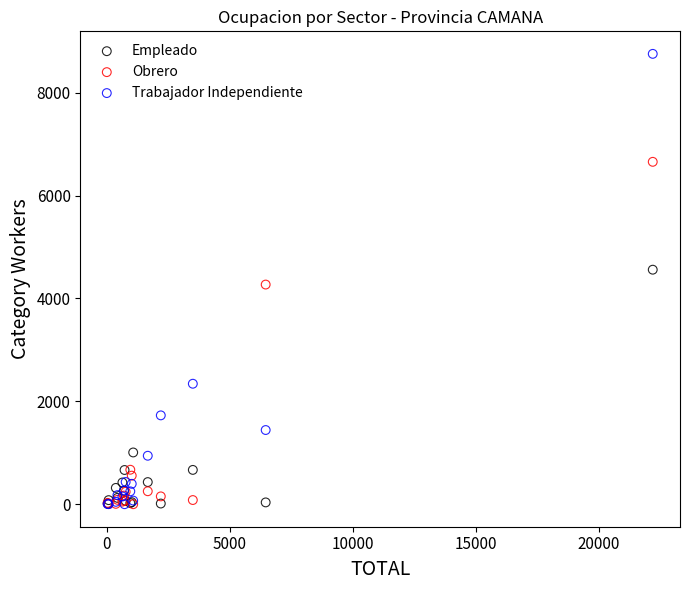

What are all the series names shown in the legend?

Empleado, Obrero, Trabajador Independiente